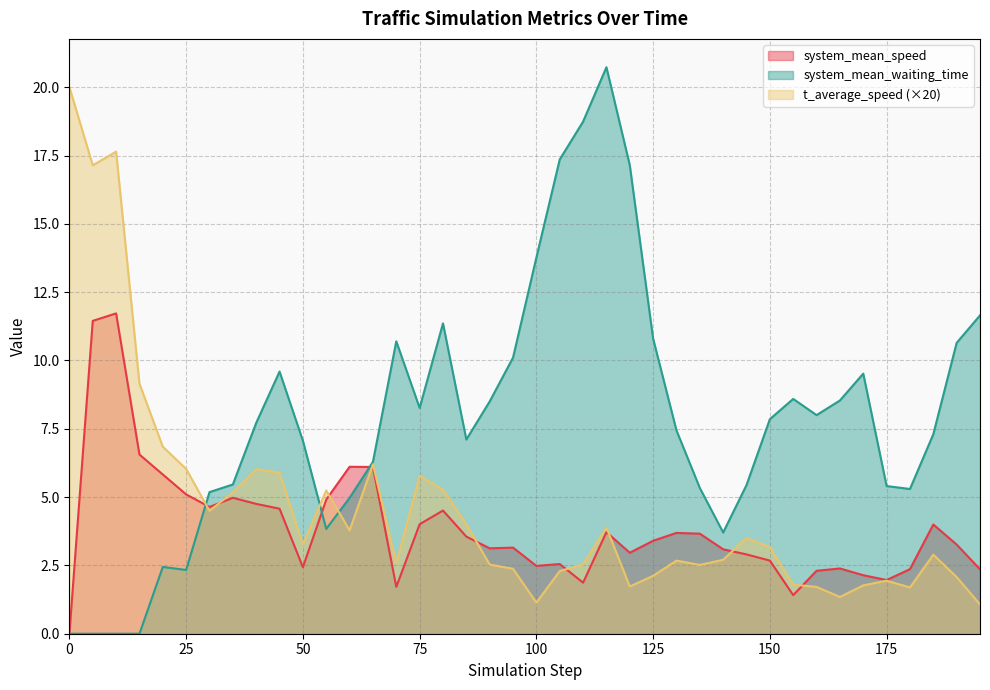

Reading left to right, extract all data points from this chart.

system_mean_speed: 0.0=0.0	5.0=11.4	10.0=11.7	15.0=6.6	20.0=5.8	25.0=5.1	30.0=4.6	35.0=5.0	40.0=4.8	45.0=4.6	50.0=2.4	55.0=4.9	60.0=6.1	65.0=6.1	70.0=1.7	75.0=4.0	80.0=4.5	85.0=3.6	90.0=3.1	95.0=3.1	100.0=2.5	105.0=2.6	110.0=1.9	115.0=3.7	120.0=3.0	125.0=3.4	130.0=3.7	135.0=3.7	140.0=3.1	145.0=2.9	150.0=2.7	155.0=1.4	160.0=2.3	165.0=2.4	170.0=2.1	175.0=2.0	180.0=2.4	185.0=4.0	190.0=3.3	195.0=2.4
system_mean_waiting_time: 0.0=0.0	5.0=0.0	10.0=0.0	15.0=0.0	20.0=2.4	25.0=2.3	30.0=5.2	35.0=5.5	40.0=7.7	45.0=9.6	50.0=7.1	55.0=3.8	60.0=5.0	65.0=6.3	70.0=10.7	75.0=8.3	80.0=11.4	85.0=7.1	90.0=8.5	95.0=10.1	100.0=13.8	105.0=17.4	110.0=18.7	115.0=20.7	120.0=17.1	125.0=10.8	130.0=7.4	135.0=5.3	140.0=3.7	145.0=5.4	150.0=7.9	155.0=8.6	160.0=8.0	165.0=8.5	170.0=9.5	175.0=5.4	180.0=5.3	185.0=7.3	190.0=10.6	195.0=11.6
t_average_speed: 0.0=20.0	5.0=17.1	10.0=17.6	15.0=9.2	20.0=6.8	25.0=6.0	30.0=4.5	35.0=5.2	40.0=6.0	45.0=5.9	50.0=3.3	55.0=5.2	60.0=3.8	65.0=6.2	70.0=2.6	75.0=5.8	80.0=5.3	85.0=4.0	90.0=2.5	95.0=2.4	100.0=1.1	105.0=2.3	110.0=2.5	115.0=3.9	120.0=1.7	125.0=2.1	130.0=2.7	135.0=2.5	140.0=2.7	145.0=3.5	150.0=3.2	155.0=1.8	160.0=1.7	165.0=1.3	170.0=1.8	175.0=1.9	180.0=1.7	185.0=2.9	190.0=2.1	195.0=1.1